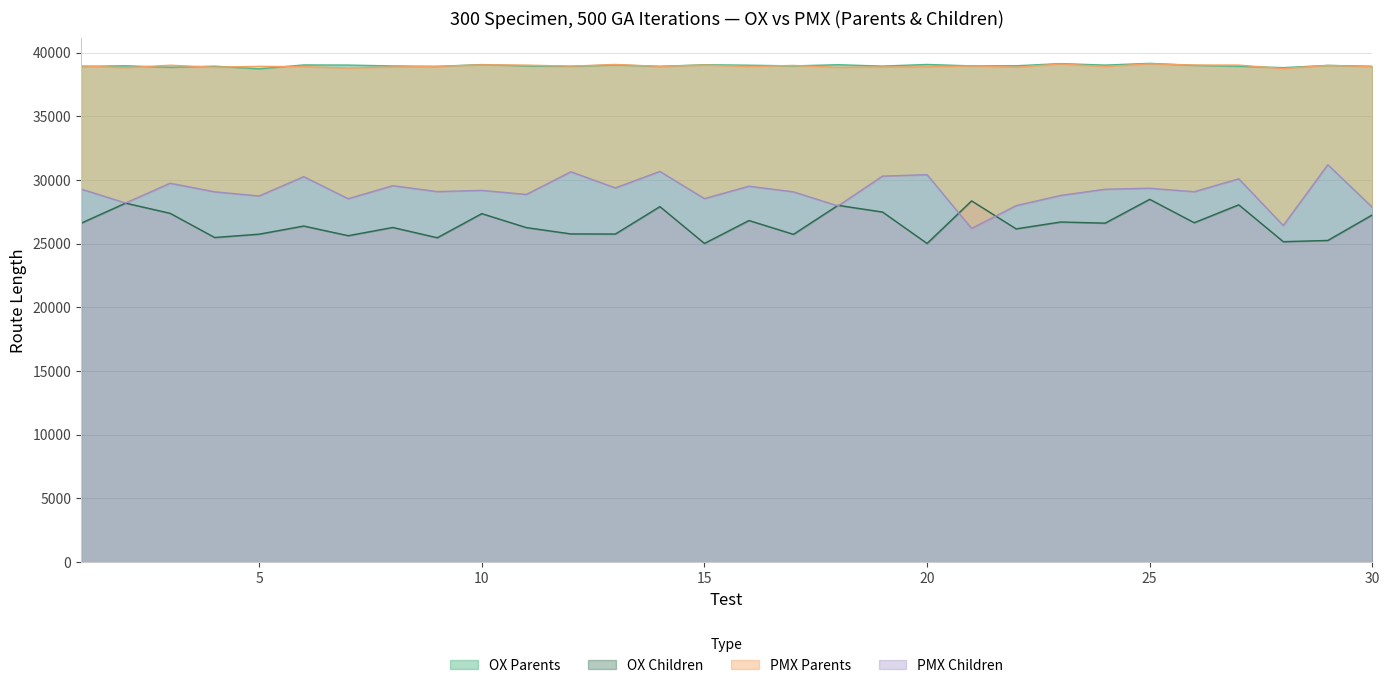

Reading left to right, transcribe all the data shown in this chart.

OX Parents: 38913.4	38960.0	38843.4	38929.6	38721.8	39027.4	39016.9	38948.6	38915.1	39057.7	38949.9	38921.8	39026.0	38916.8	39042.8	39006.8	38953.2	39044.8	38937.4	39065.9	38953.2	38962.2	39133.3	39016.3	39152.5	38992.6	38924.1	38816.8	38992.1	38924.0
OX Children: 26605.0	28182.0	27383.0	25484.0	25745.4	26384.0	25625.0	26272.0	25465.0	27356.0	26262.0	25765.0	25756.0	27909.0	25018.0	26816.0	25733.0	28009.0	27483.0	25017.0	28357.0	26162.0	26700.0	26611.0	28480.0	26644.0	28050.0	25155.0	25253.0	27259.0
PMX Parents: 38947.4	38810.4	39004.9	38848.4	38916.6	38894.0	38782.8	38865.9	38910.7	39036.7	39013.4	38933.5	39065.1	38917.8	39015.2	38907.7	38989.8	38835.8	38866.9	38877.8	38947.0	38852.8	39102.0	38904.5	39113.3	39019.2	39015.4	38741.3	38991.7	38896.8
PMX Children: 29289.0	28191.0	29743.0	29070.0	28742.0	30259.0	28527.3	29550.1	29086.0	29184.0	28862.0	30641.0	29377.0	30670.0	28535.0	29510.0	29066.0	27960.2	30302.2	30414.2	26195.6	27984.1	28785.0	29270.8	29349.0	29076.3	30092.0	26424.6	31197.1	27851.0